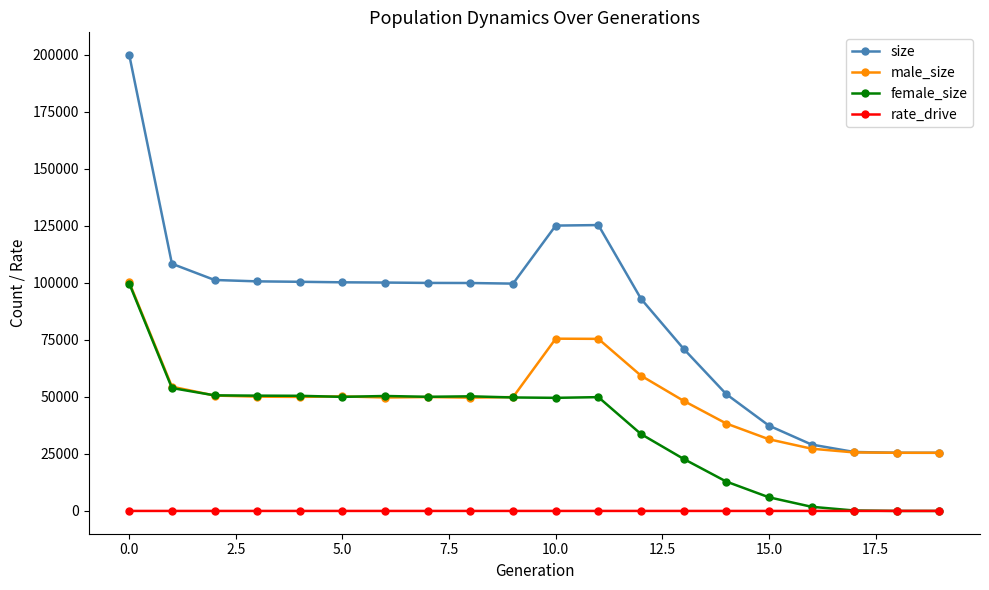

What is the average value of the rate_drive series?

0.4